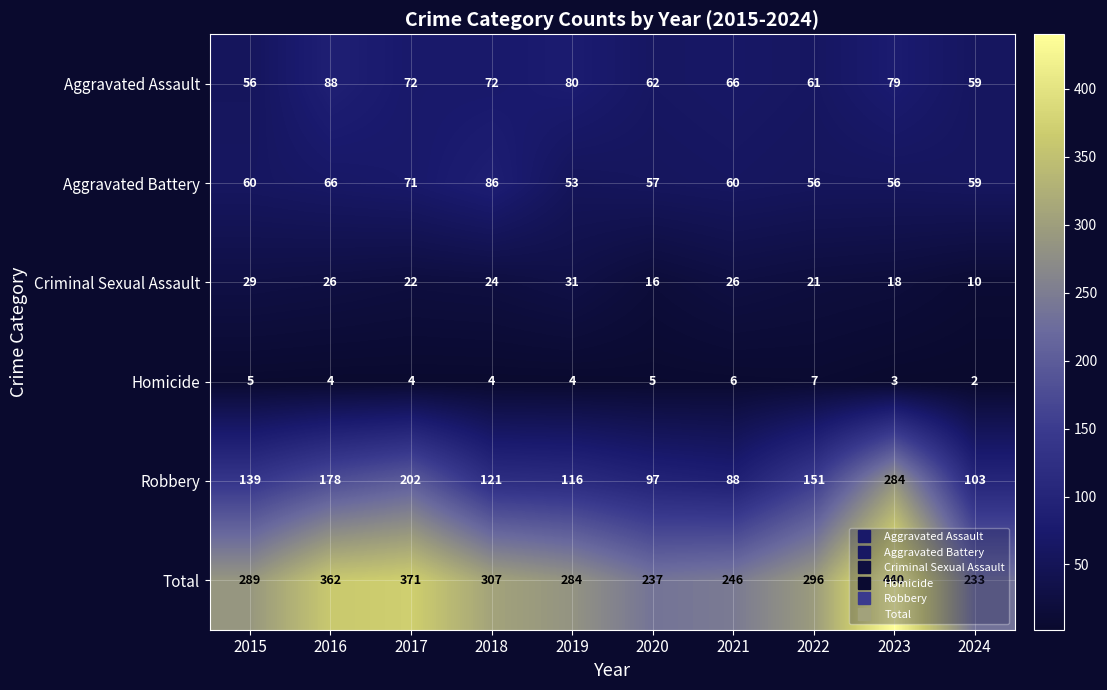

What is the total value across all series at 2018?

614